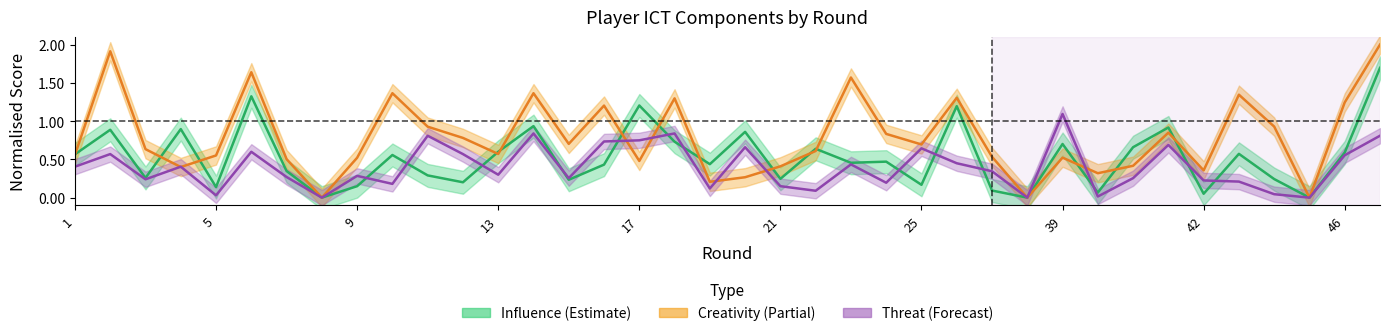

Between 29 and 5, which is larger?

5